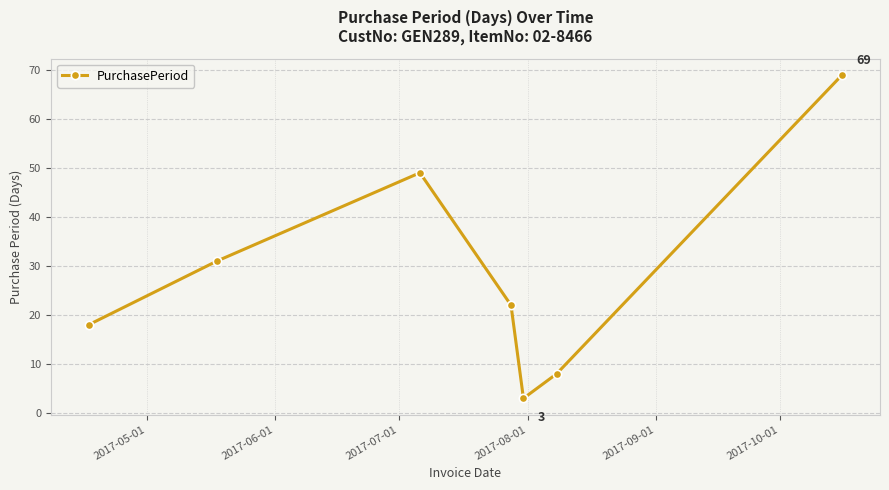

What is the smallest value displayed?

3